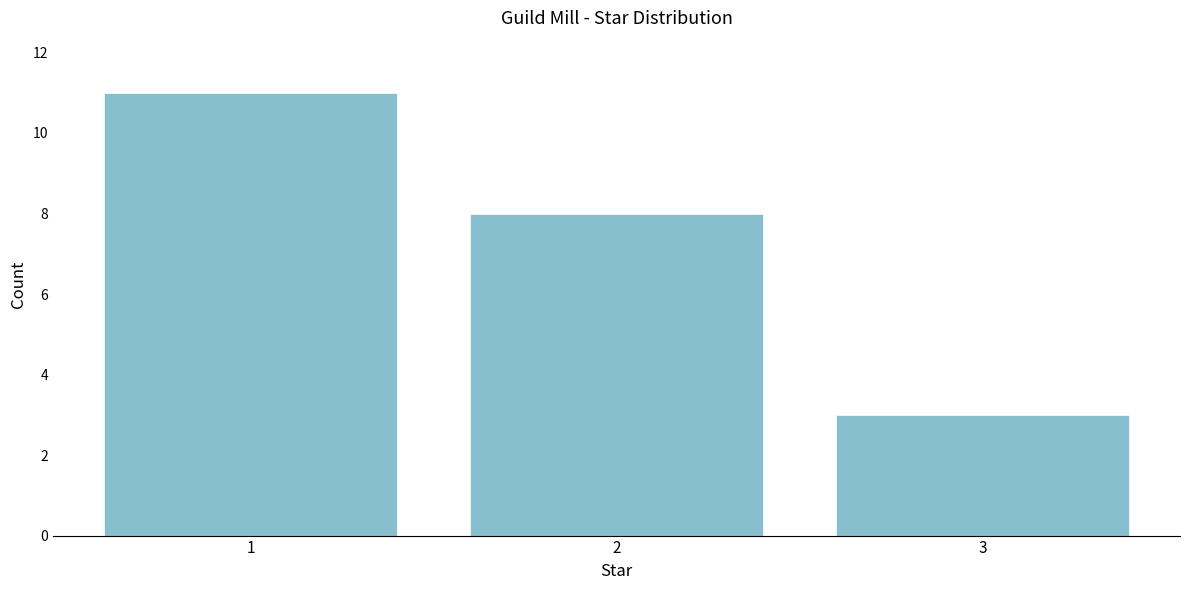

Reading right to left, what are all the values shown in this chart?

3	8	11